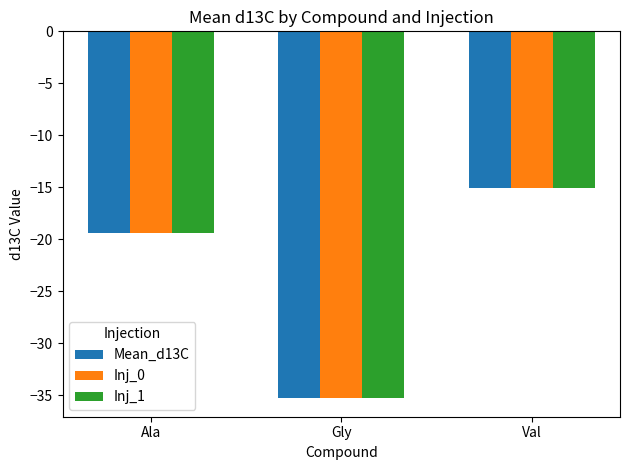

What are all the series names shown in the legend?

Mean_d13C, Inj_0, Inj_1